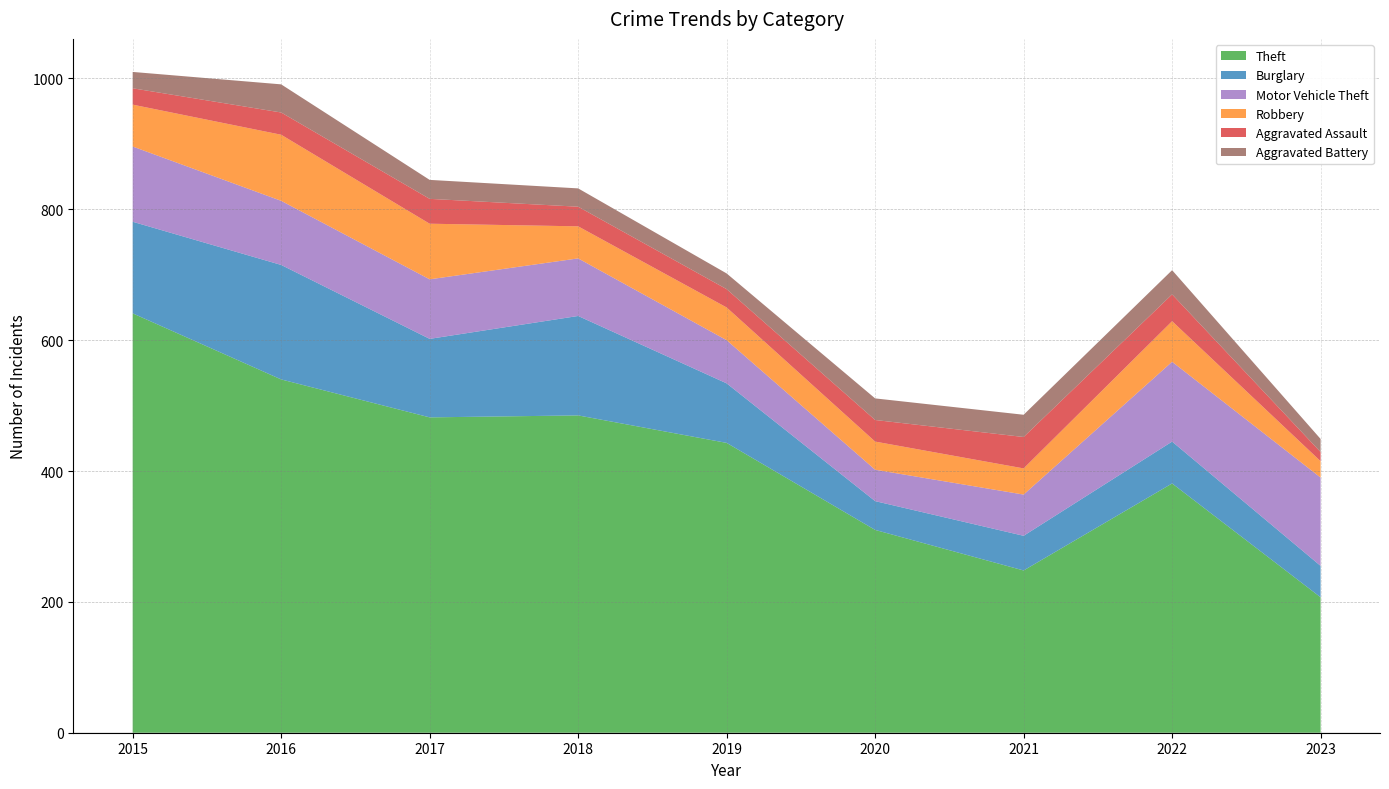

Reading left to right, what are all the values shown in this chart?

Theft: 641	540	482	485	443	310	248	381	207
Burglary: 140	175	120	152	91	44	53	64	48
Motor Vehicle Theft: 115	98	91	88	66	48	63	122	135
Robbery: 64	101	85	49	50	43	40	62	25
Aggravated Assault: 25	34	38	30	28	33	48	41	14
Aggravated Battery: 25	43	29	28	24	33	34	37	20